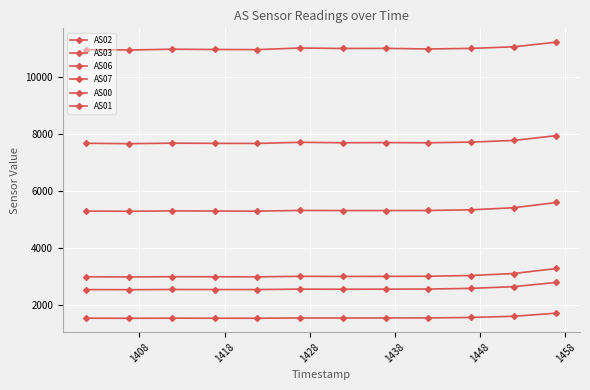

How many interior local valleys does the AS01 series have?

2